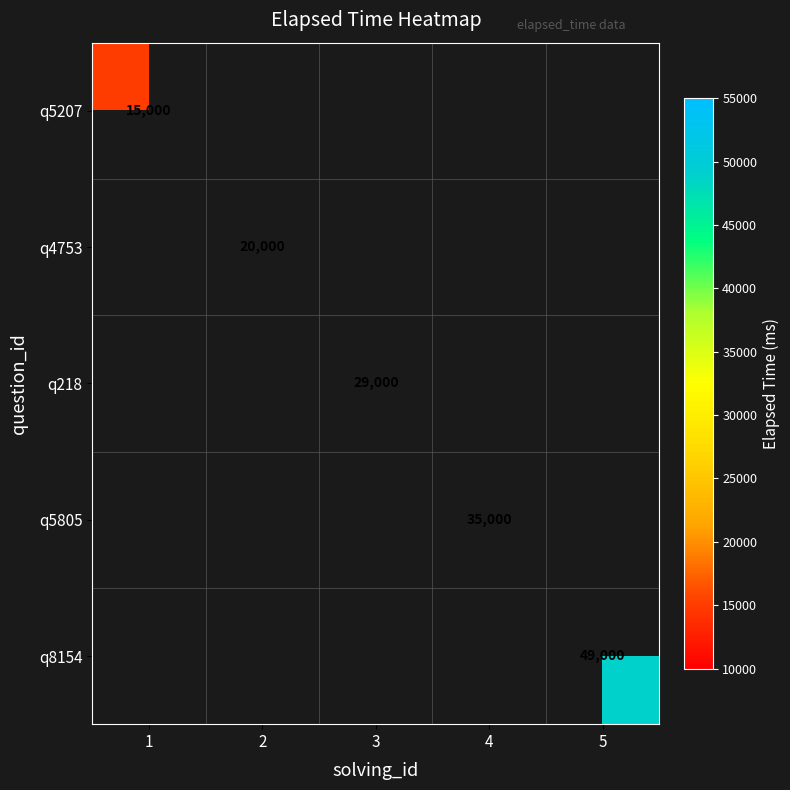

Is it true that q4753 equals 20000 at 2?

True